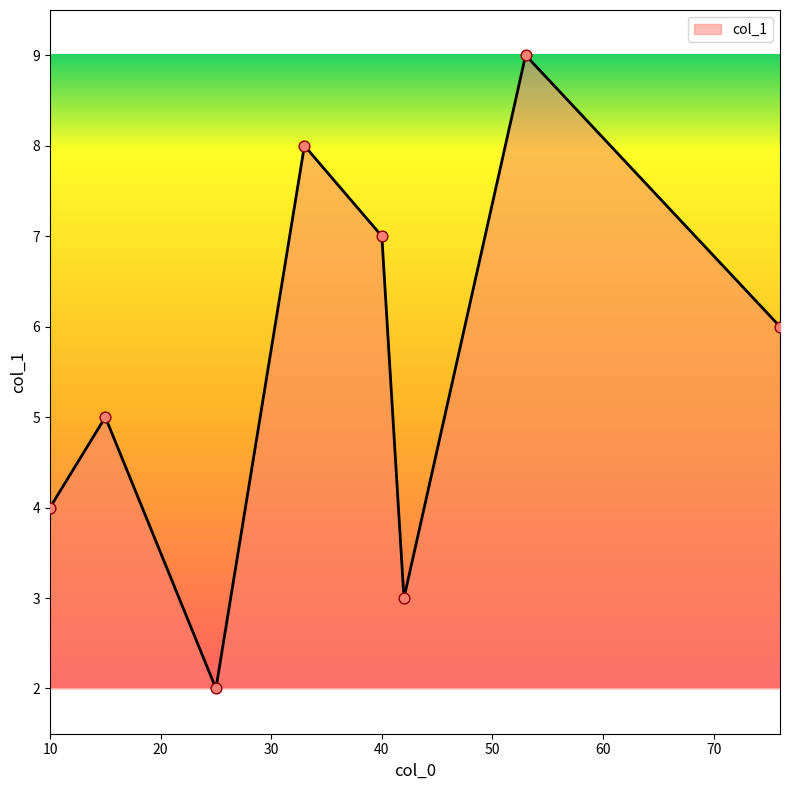

How many interior local valleys (lower than both neighbors) does the data have?

2